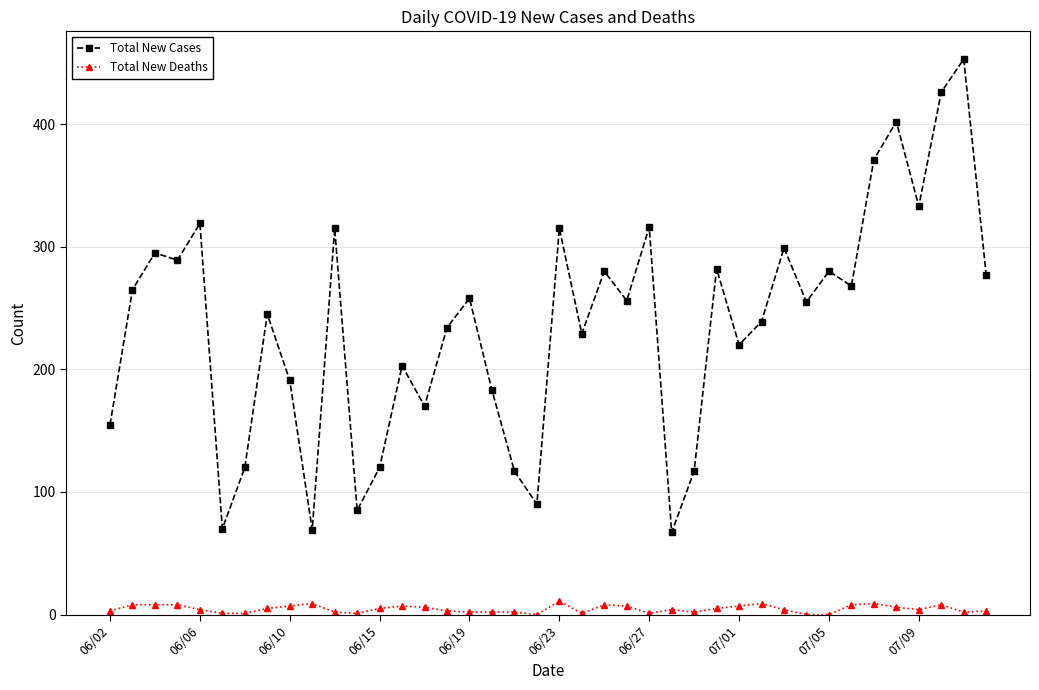

Rank the series by their maximum value, from highest to lowest.

Total New Cases, Total New Deaths